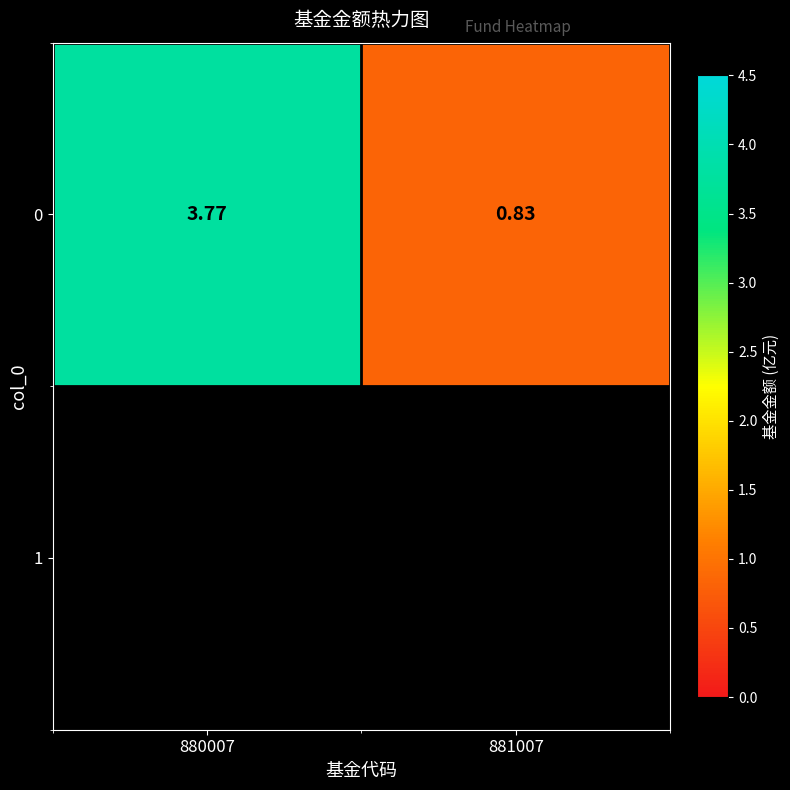

What is the greatest value displayed?

3.8